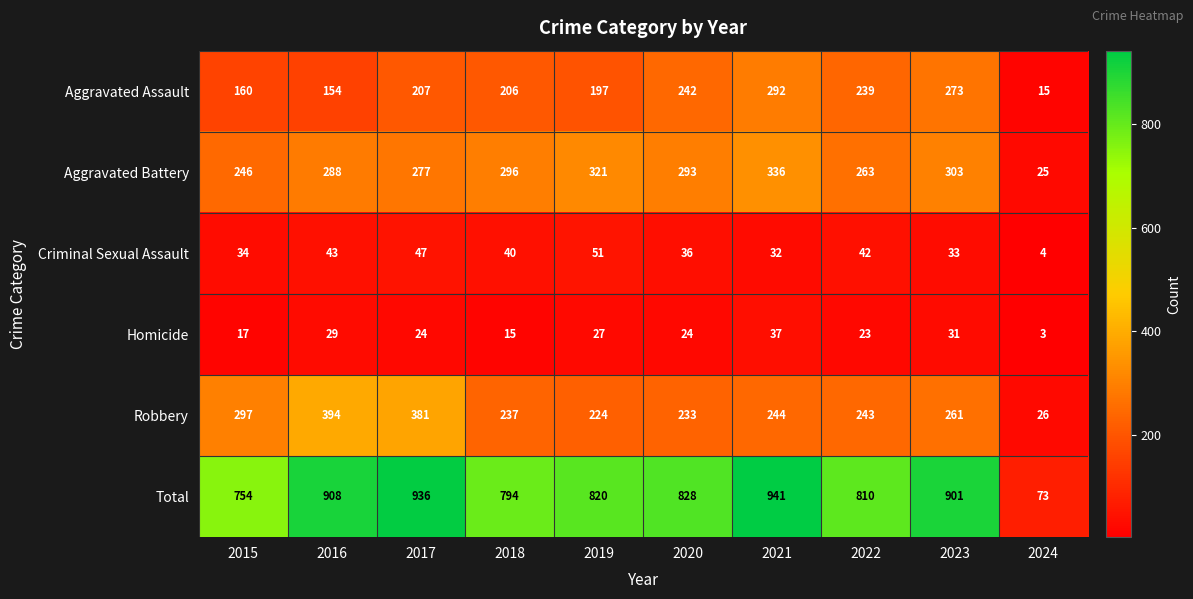

Is it true that Aggravated Battery equals 303 at 2023?

True